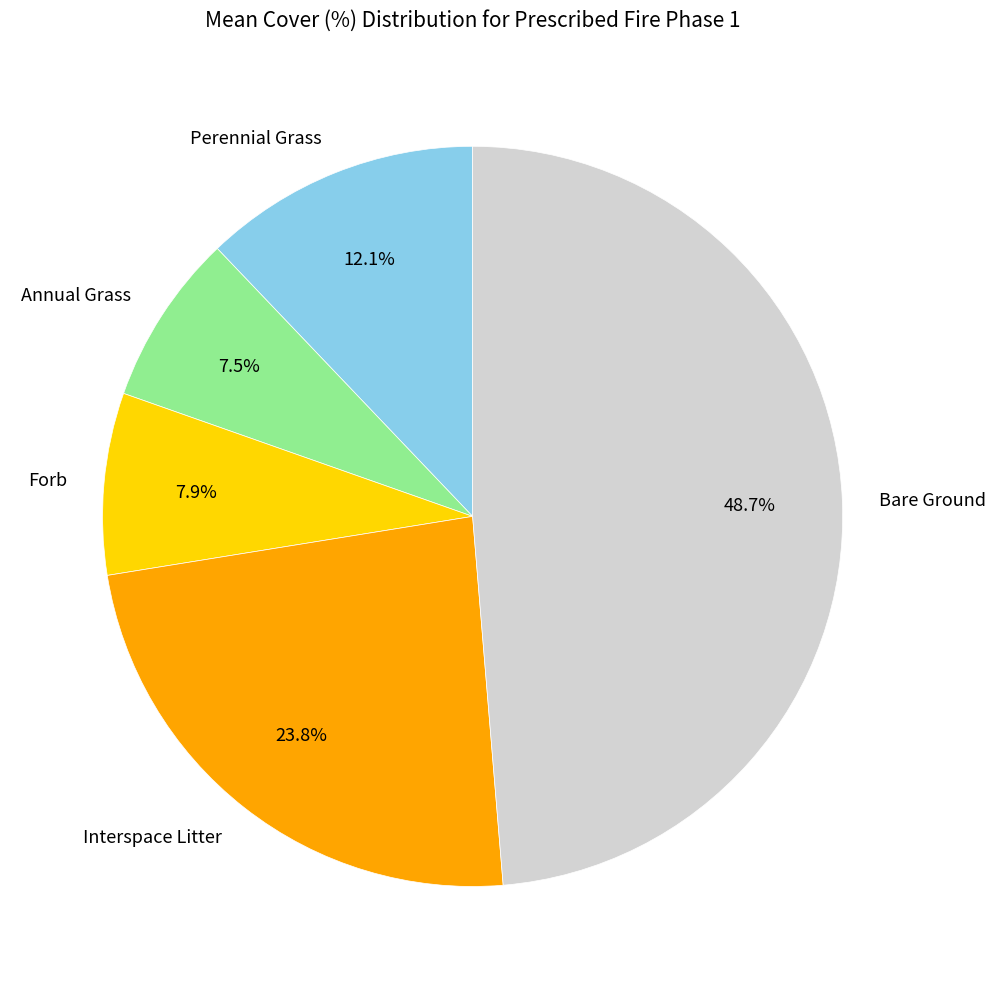

To the nearest percent, what portion does Forb represent?

8%